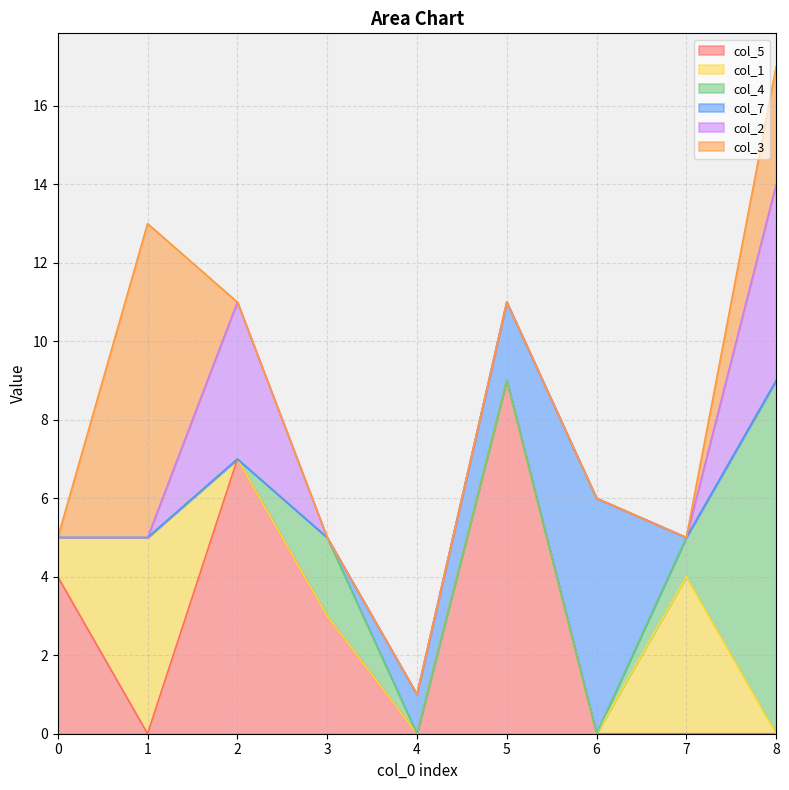

Between 2 and 6, which series saw the biggest shift?

col_5